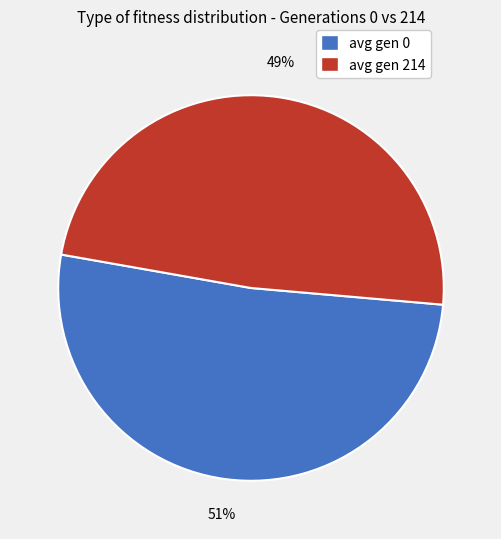

Which has a higher value, avg gen 0 or avg gen 214?

avg gen 0